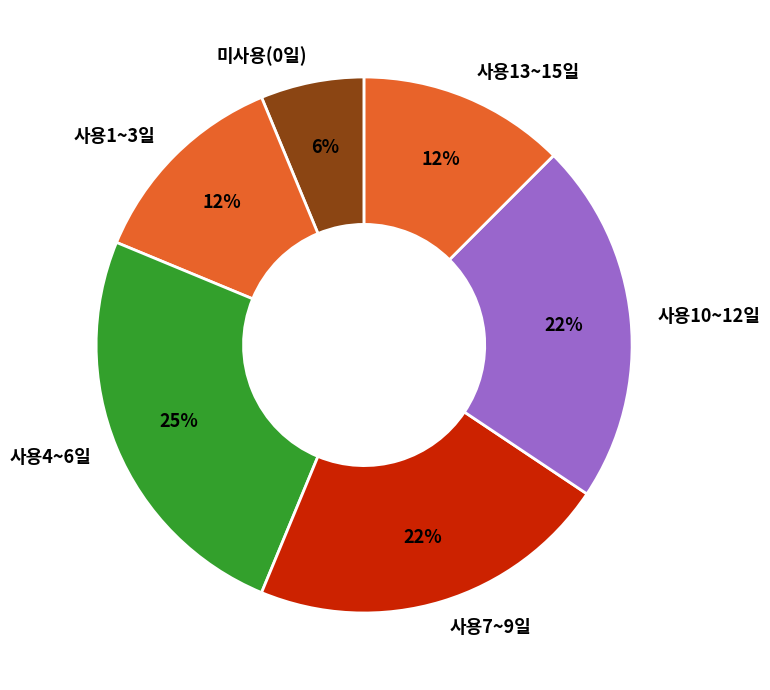

Count the number of slices in the pie.

6